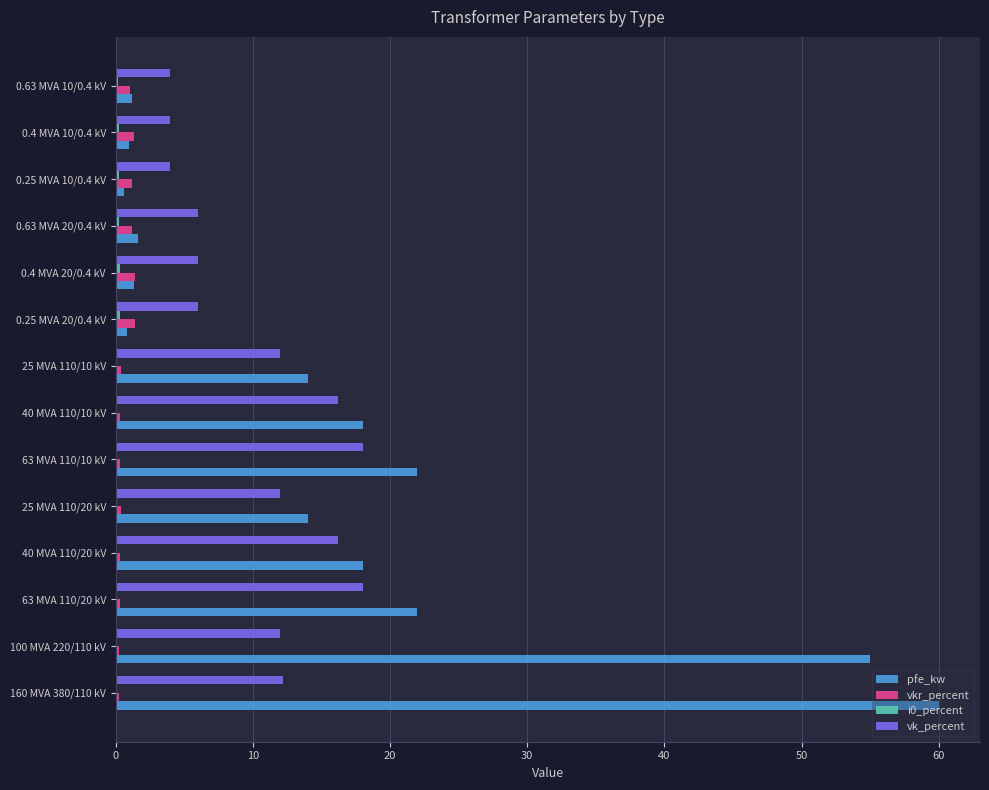

What is the maximum value shown in the chart?

60.0